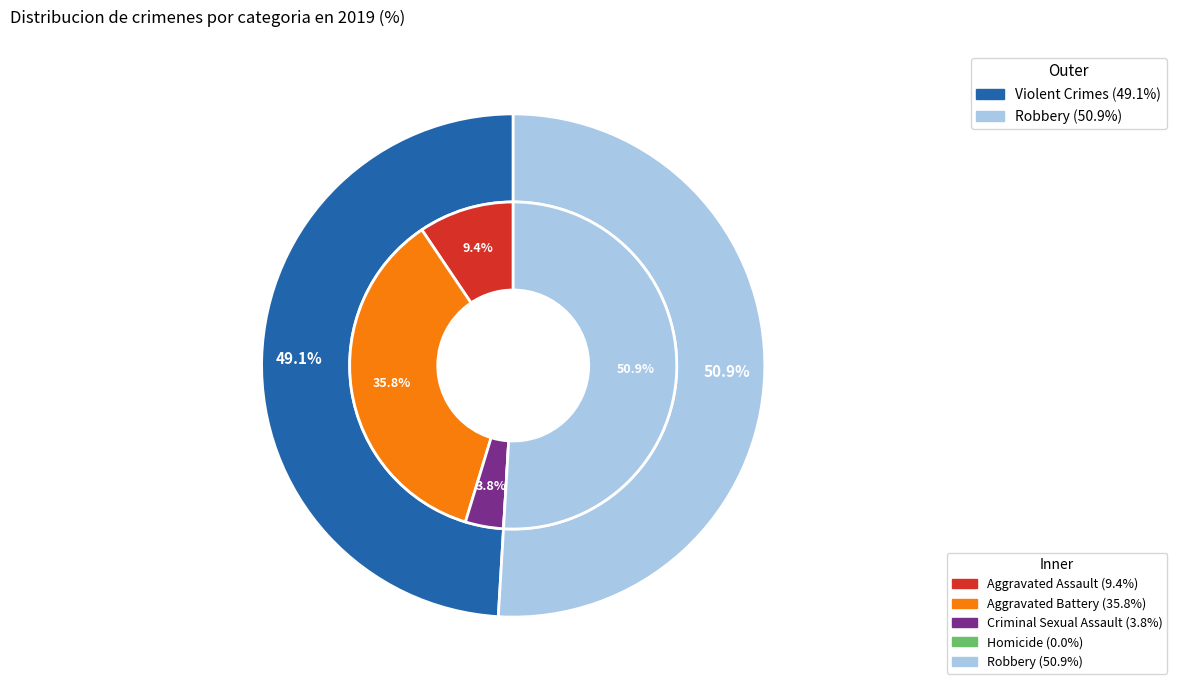

The 1 slice represents 26% of the pie. True or false?

False